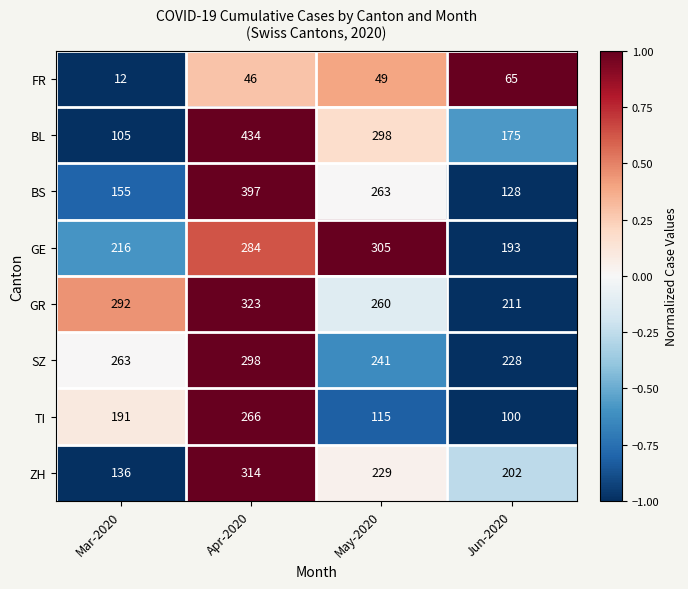

What is the maximum value shown in the chart?

434